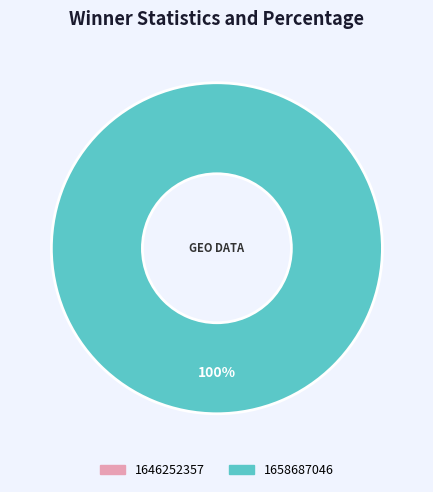

How many slices are in this pie chart?

2